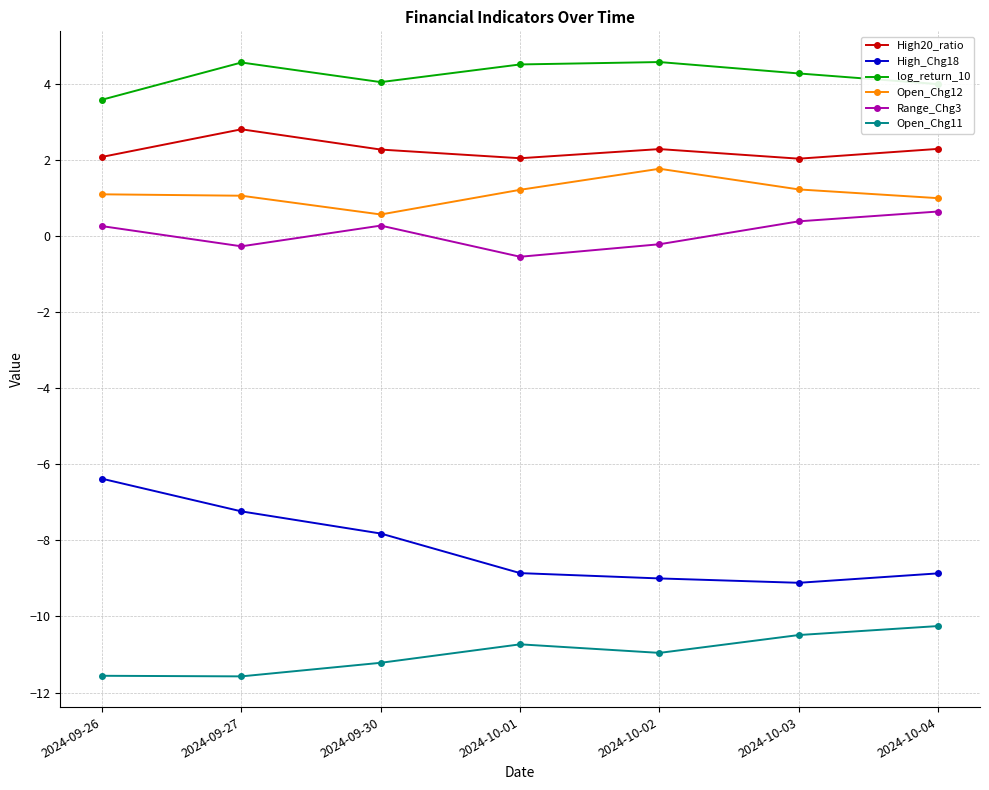

In Range_Chg3, how many points are lower than both neighbors (excluding endpoints)?

2